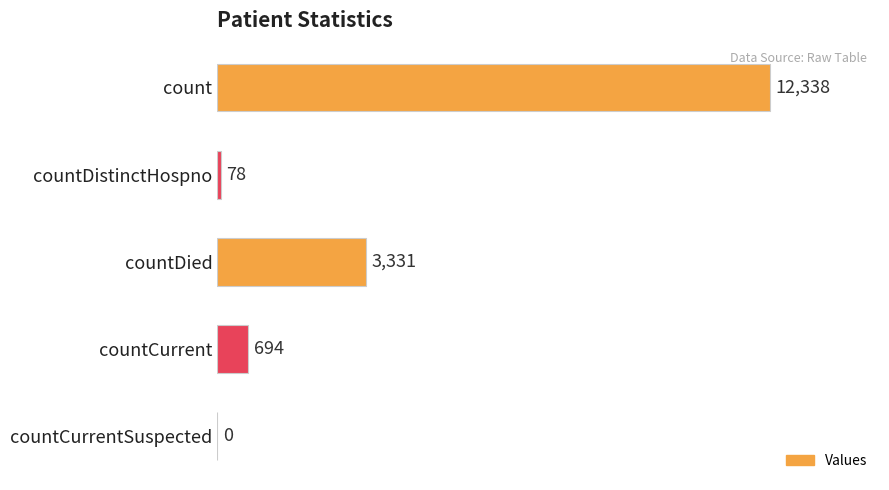

What is the change in value from count to countCurrentSuspected?

-12338